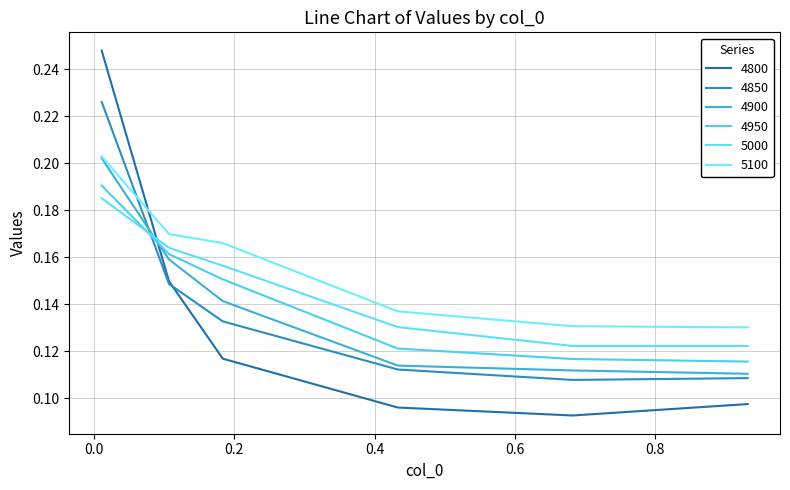

What is the label of the 6th point from the left?

0.9315068493150684